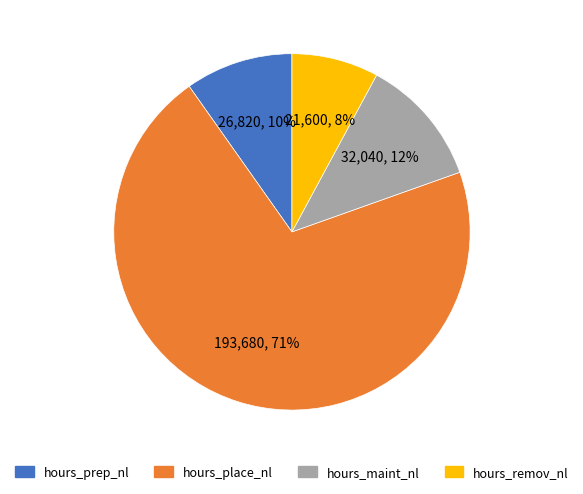

Is the sum of hours_maint_nl and hours_remov_nl greater than half?

No